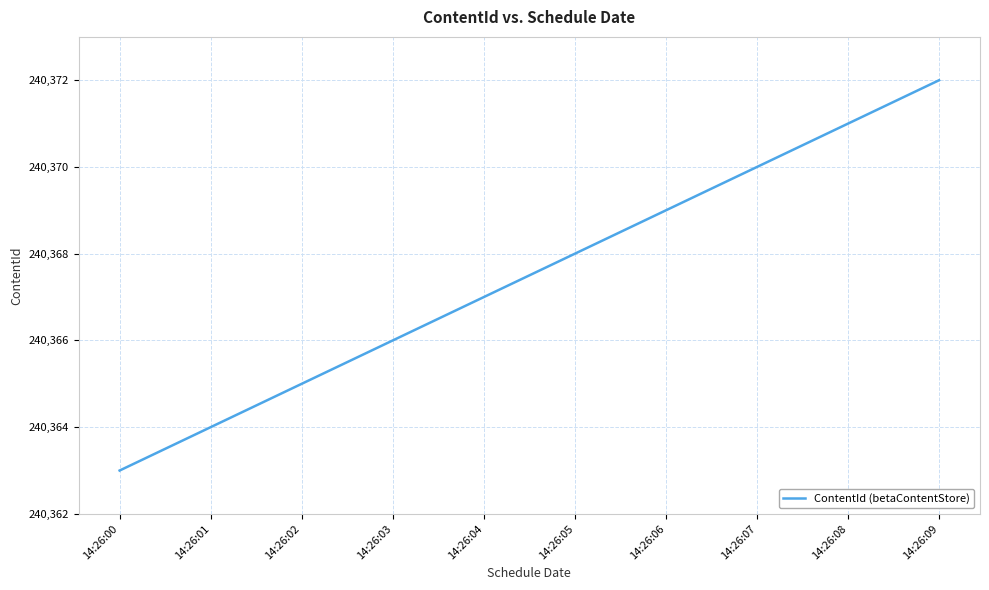

Between 14:26:09 and 14:26:07, which is larger?

14:26:09